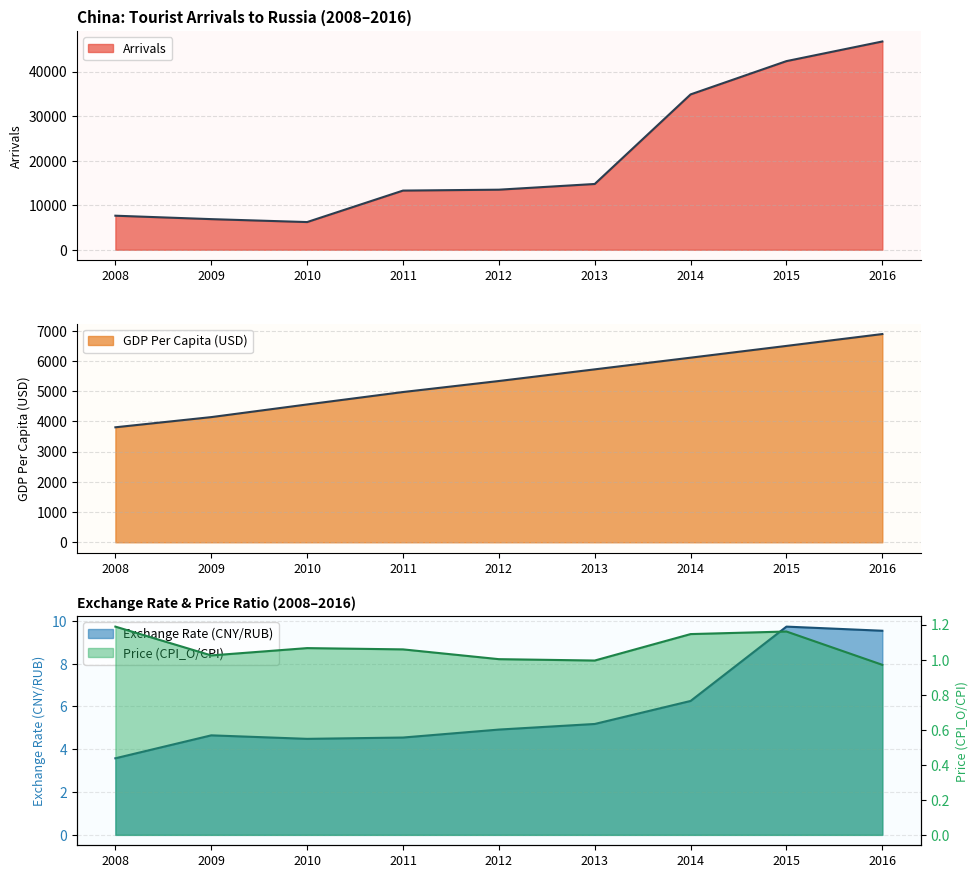

What is the total value across all series at 2010?

10781.1